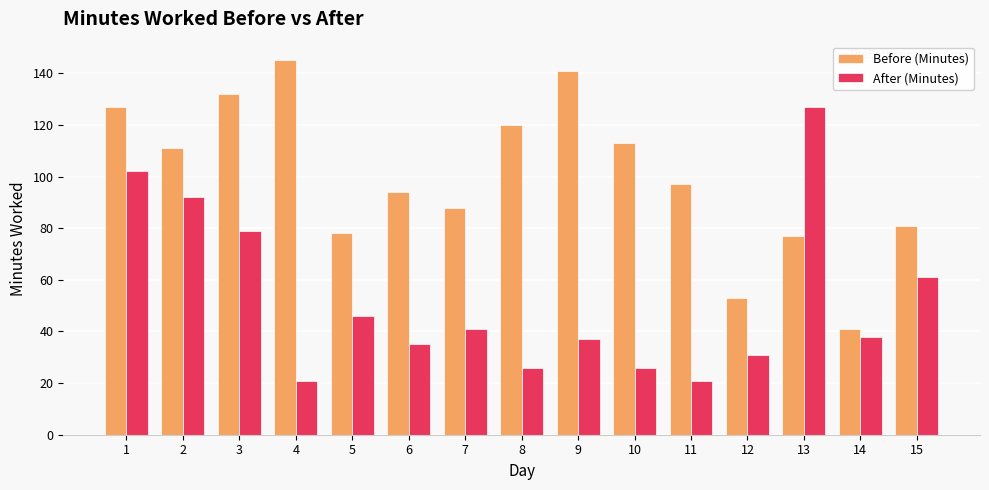

At which label does After (Minutes) first exceed 38?

1